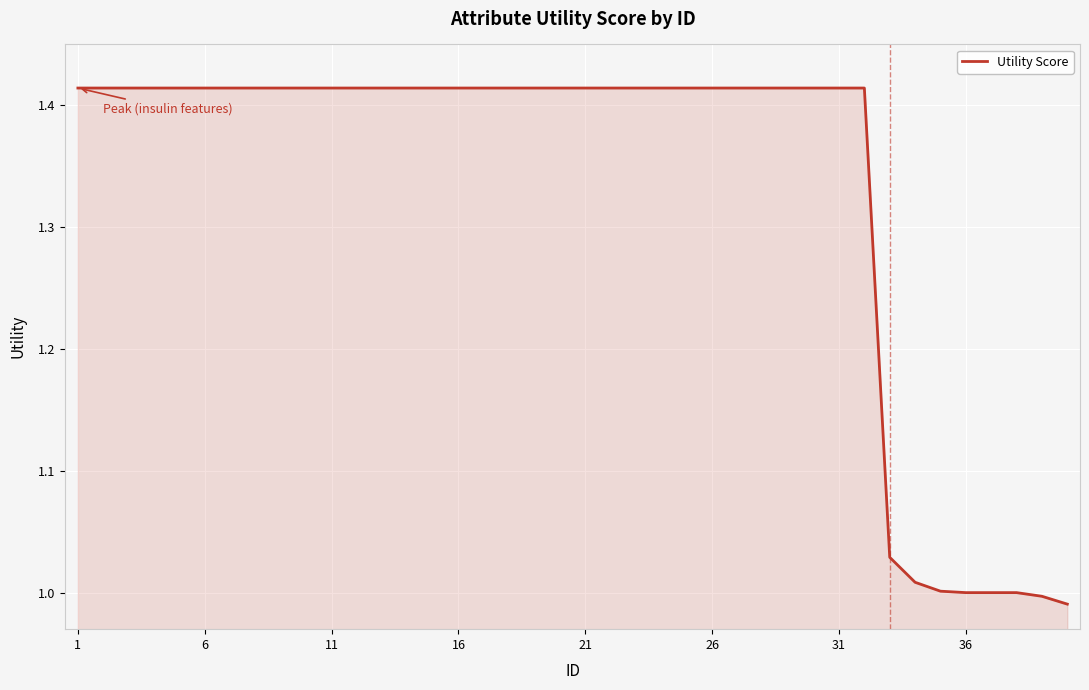

Does the chart display data point markers on the line(s)?

No